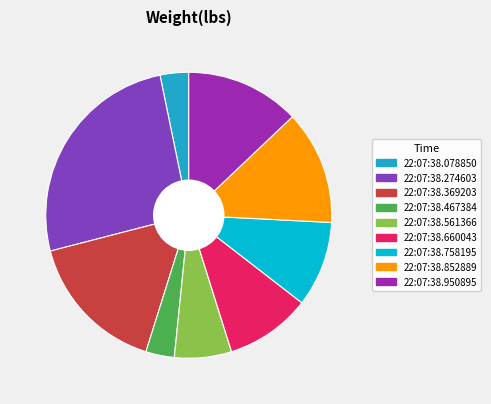

True or false: 22:07:38.758195 accounts for 10% of the total.

True